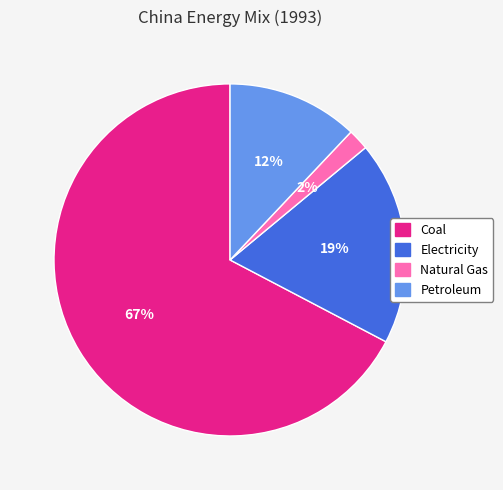

Count the number of slices in the pie.

4